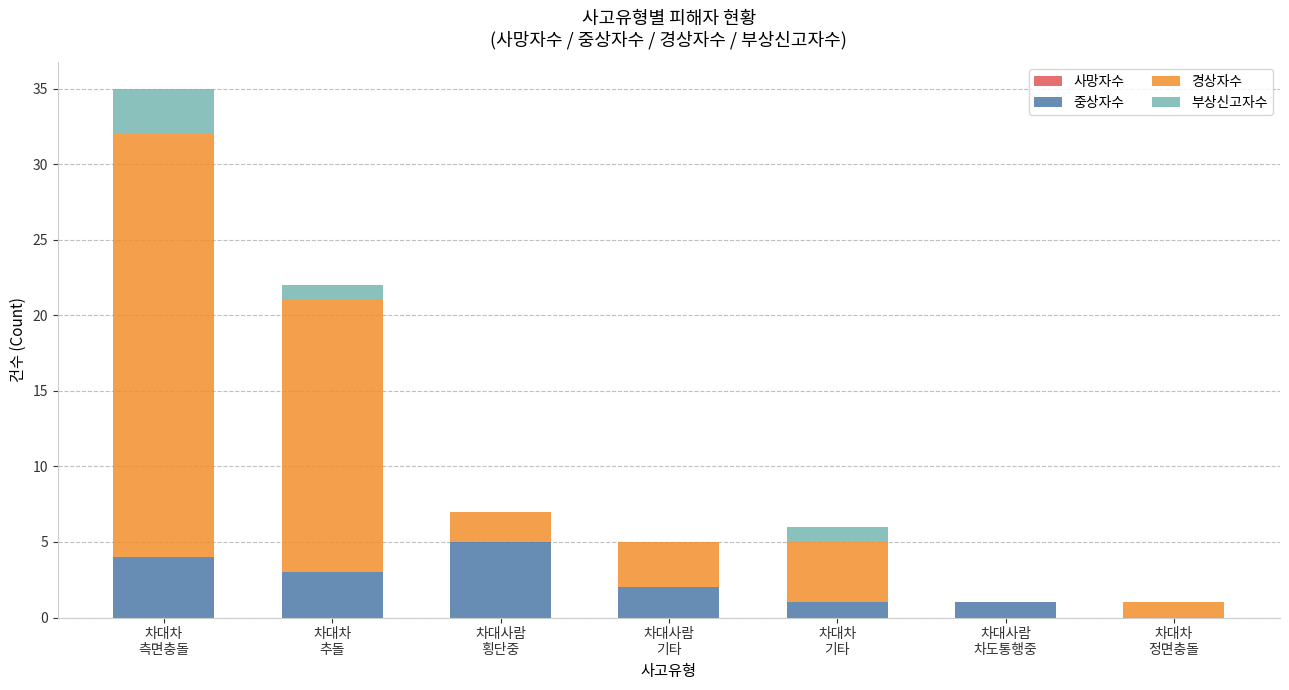

What is the maximum value for 중상자수?

5